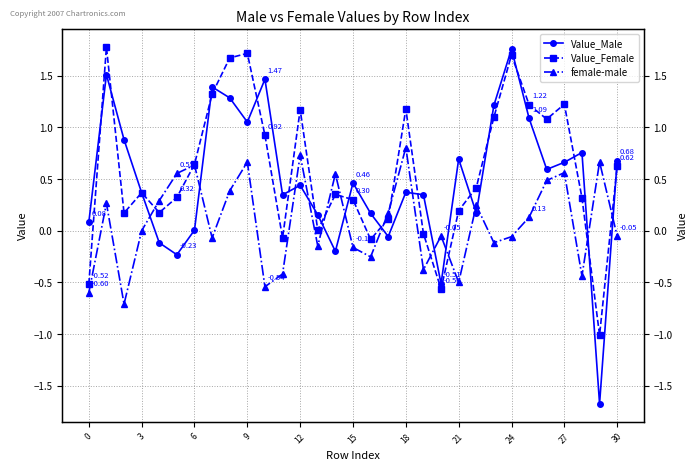

How many data points in Value_Male are above 0?

25